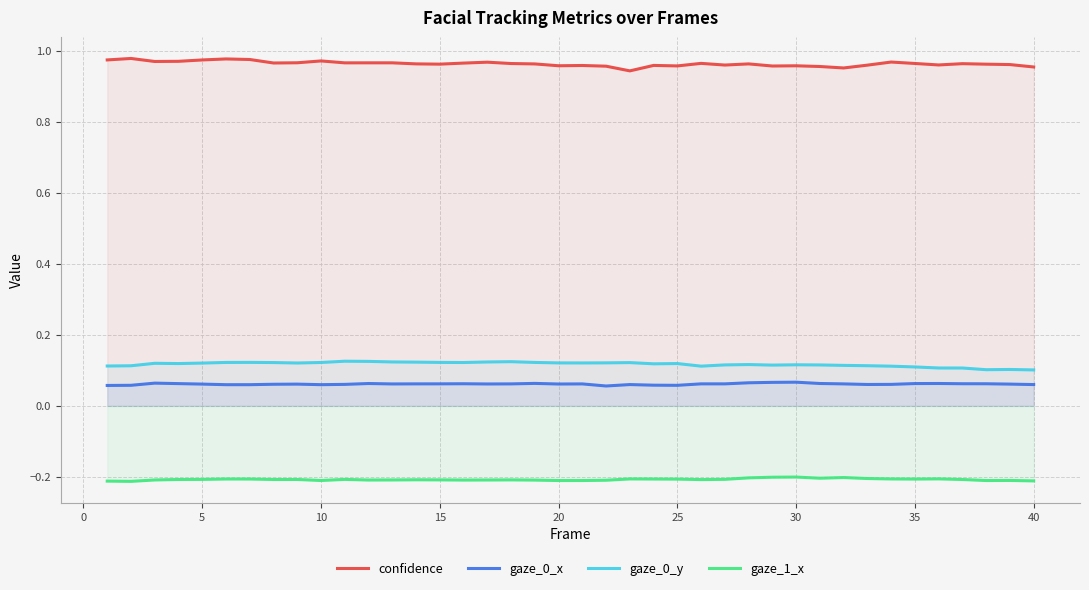

True or false: gaze_1_x and gaze_0_x intersect in this chart.

False